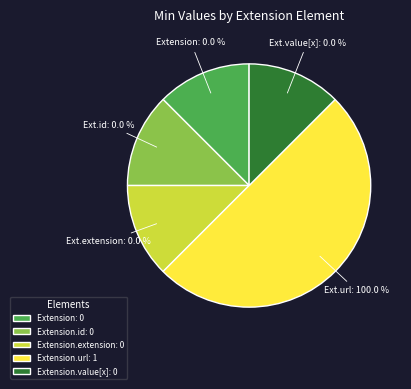

What is the largest slice in the pie chart?

Extension.url